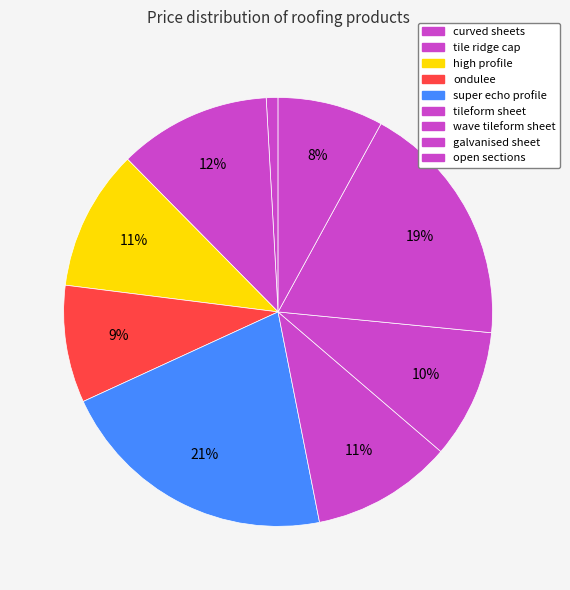

How many segments does this pie chart have?

9